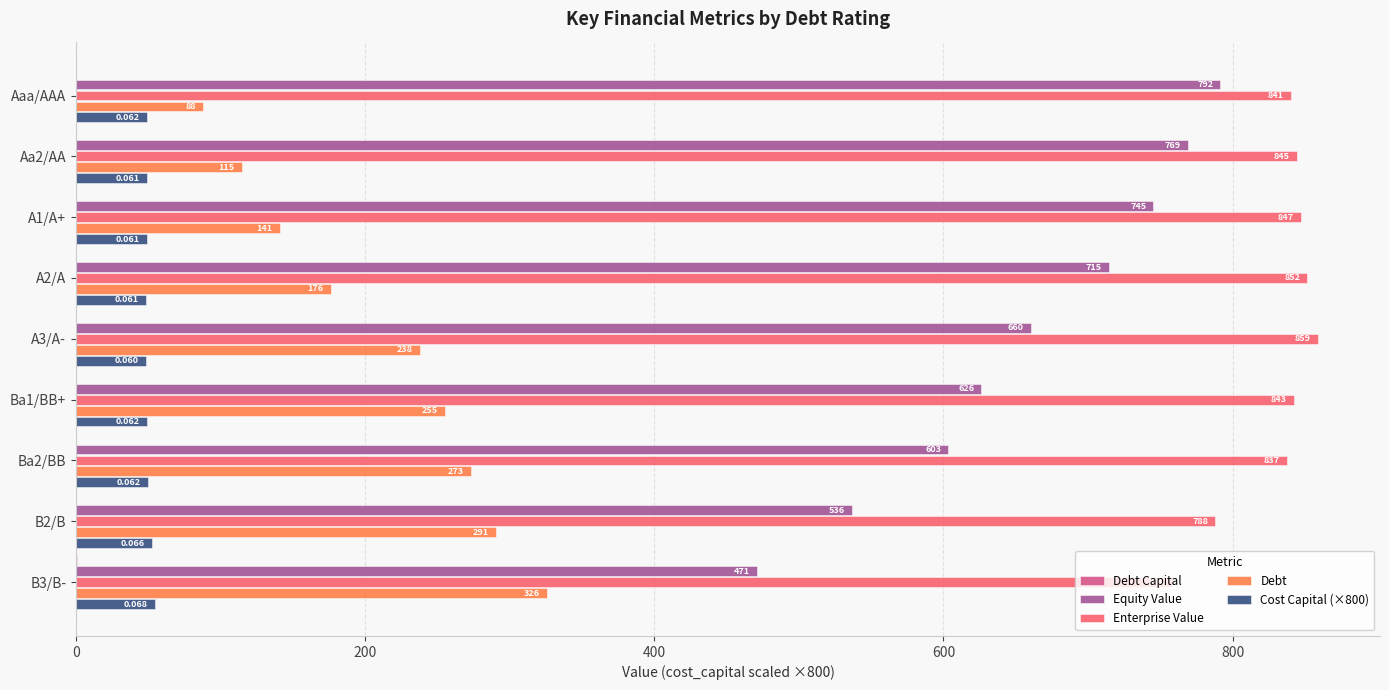

Which series changed the most between Ba1/BB+ and B3/B-?

Equity Value